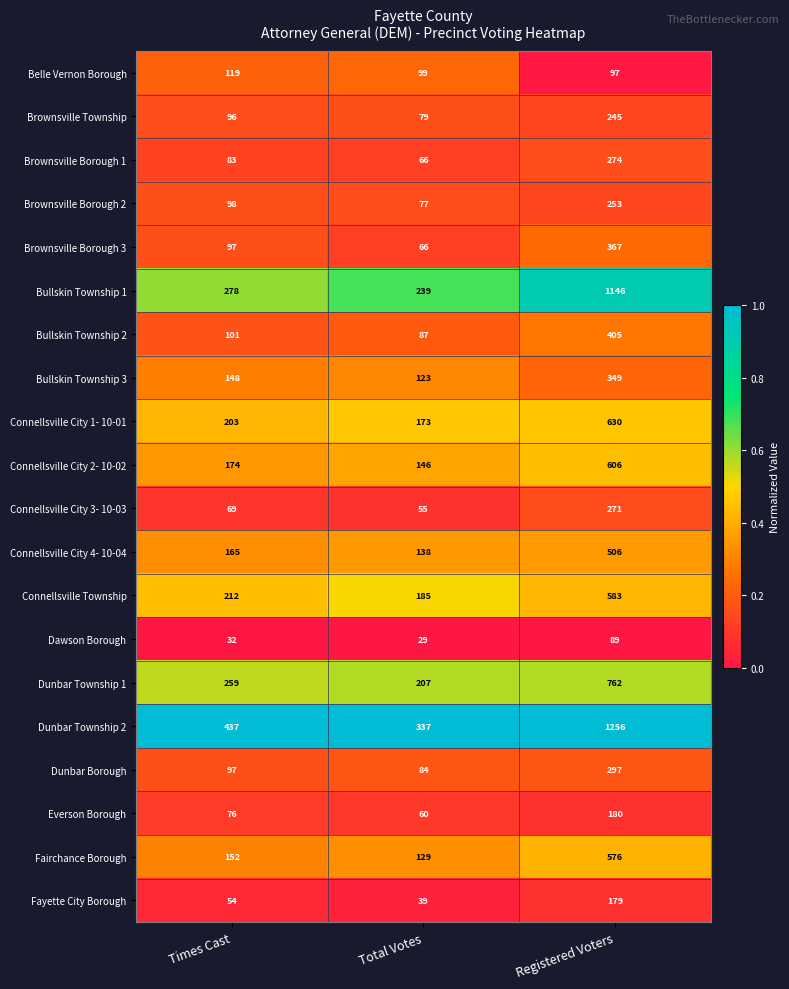

What is the sum of the Brownsville Township values at Registered Voters and Times Cast?

341